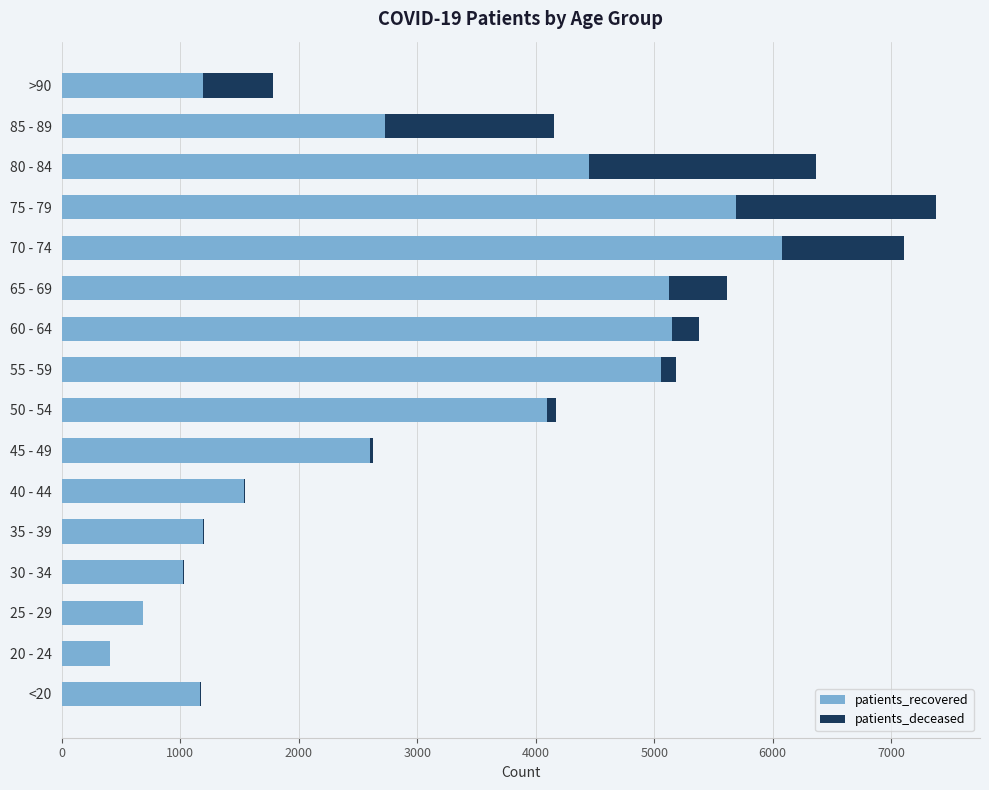

At which category is the sum across all series the highest?

75 - 79